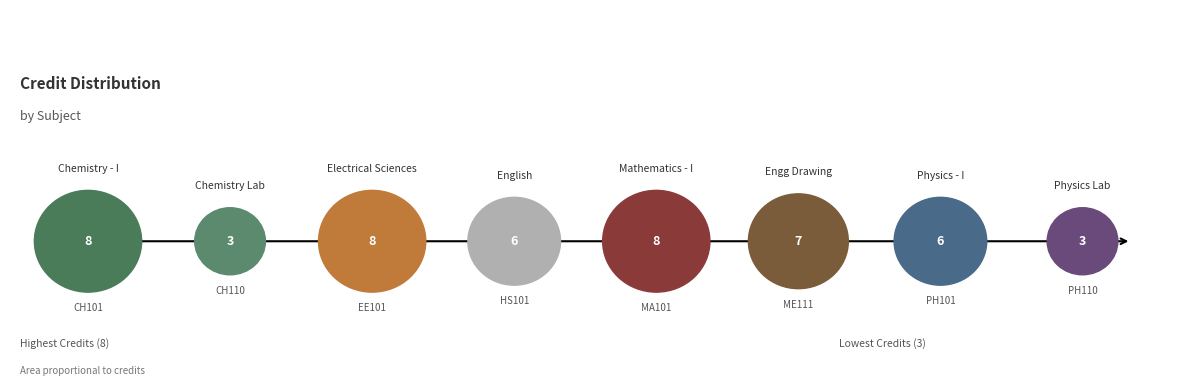

Count the number of slices in the pie.

8